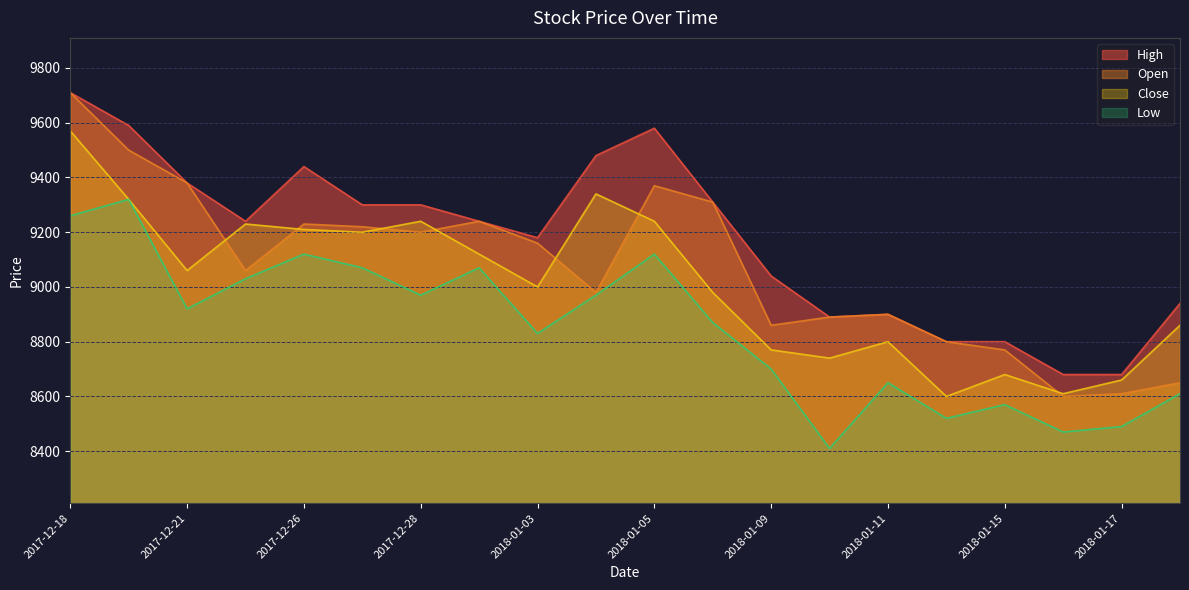

What is the difference between the second highest and minimum values in the High series?

910